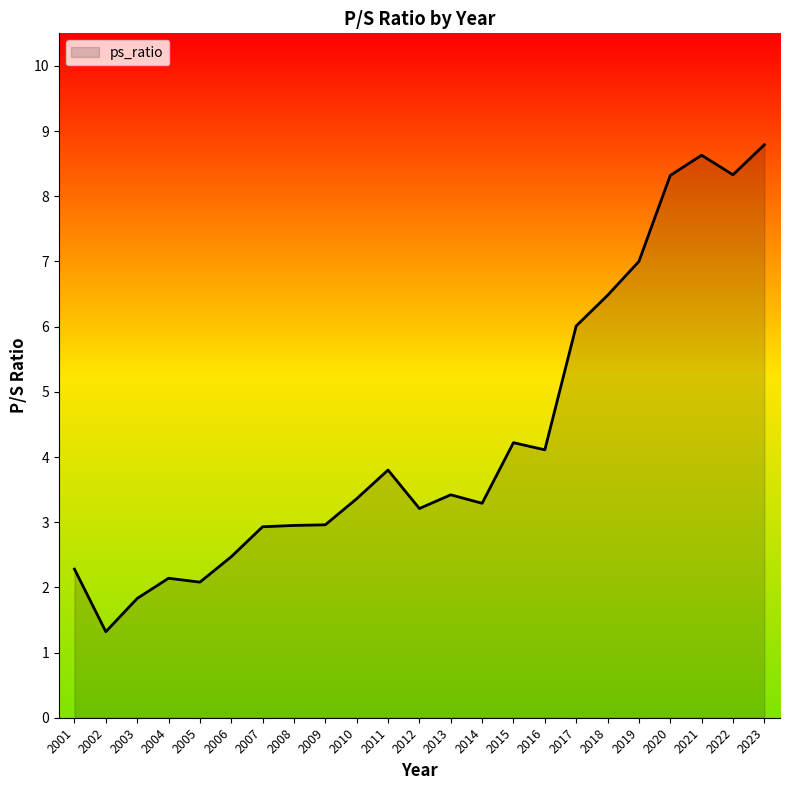

What is the change in value from 2004 to 2006?

+0.3